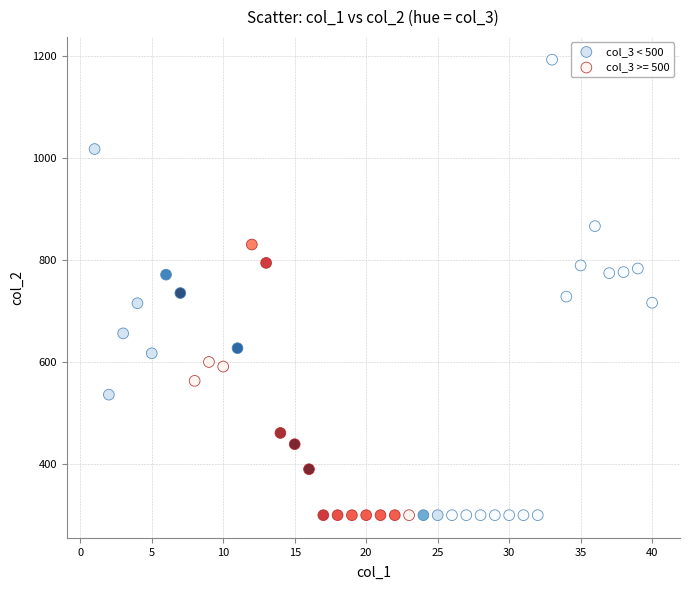

Which series has the widest spread of Y values?

col_3 < 500